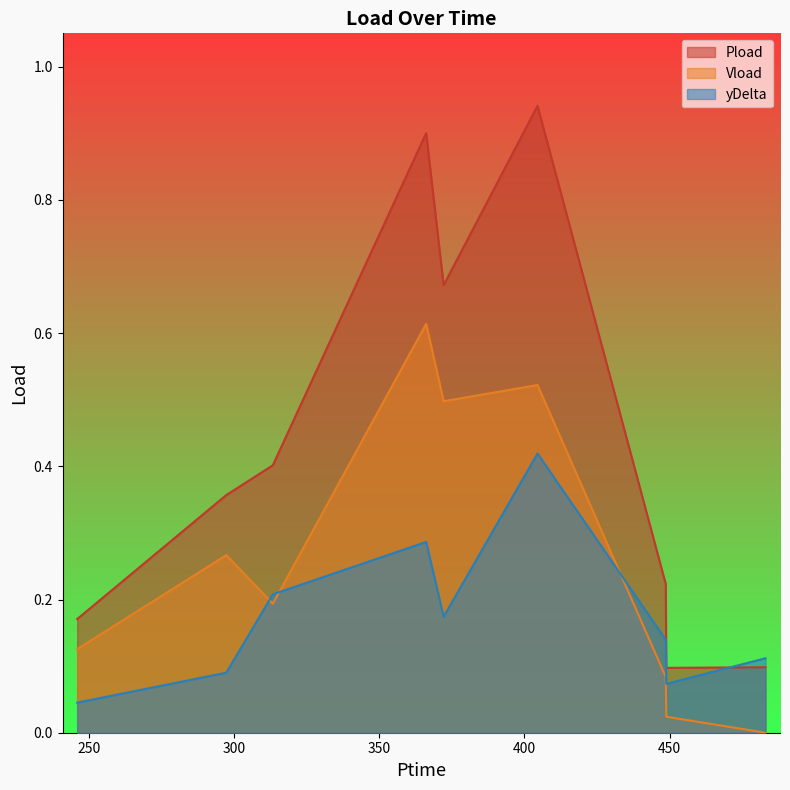

Count the number of categories in the chart.

9